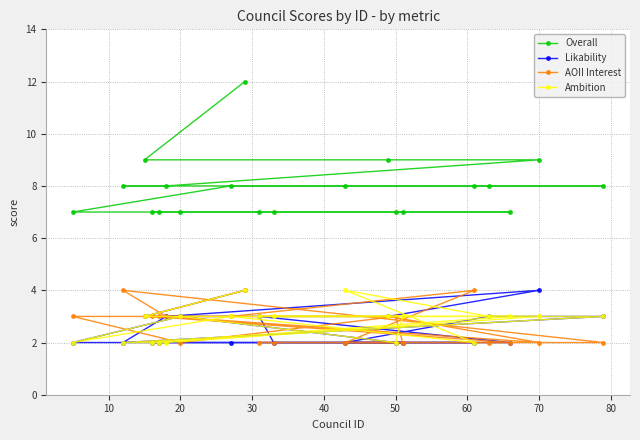

Which series has the largest total across all categories?

Overall